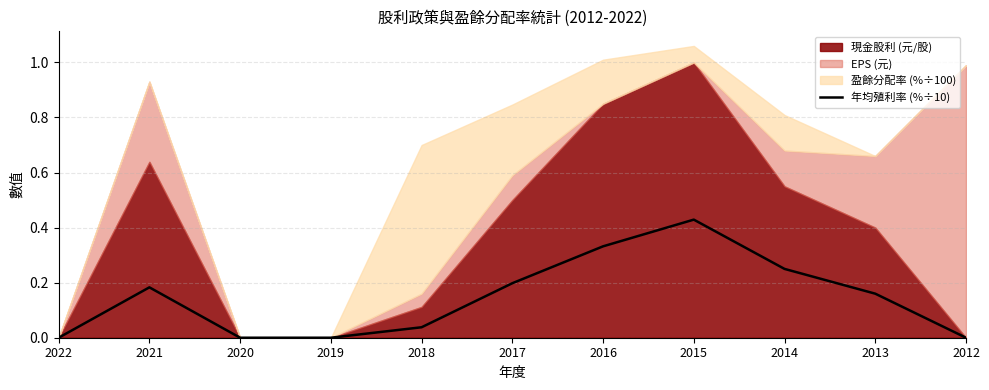

Does the chart display data point markers on the line(s)?

No